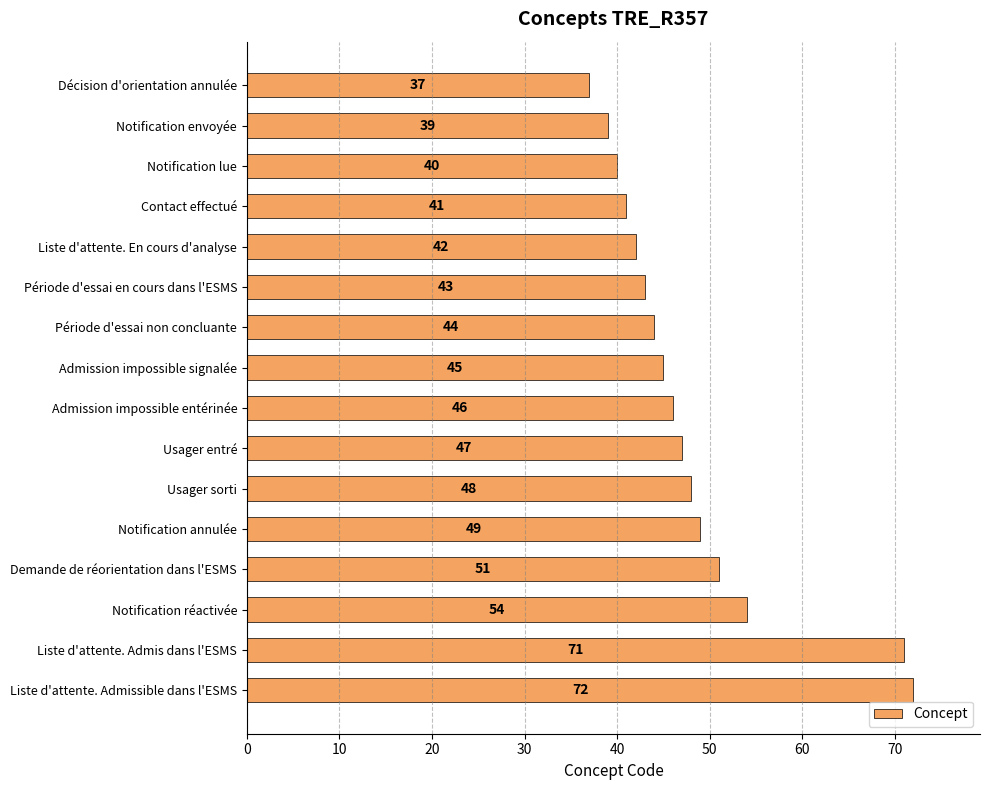

Between Notification réactivée and Période d'essai en cours dans l'ESMS, which is larger?

Notification réactivée